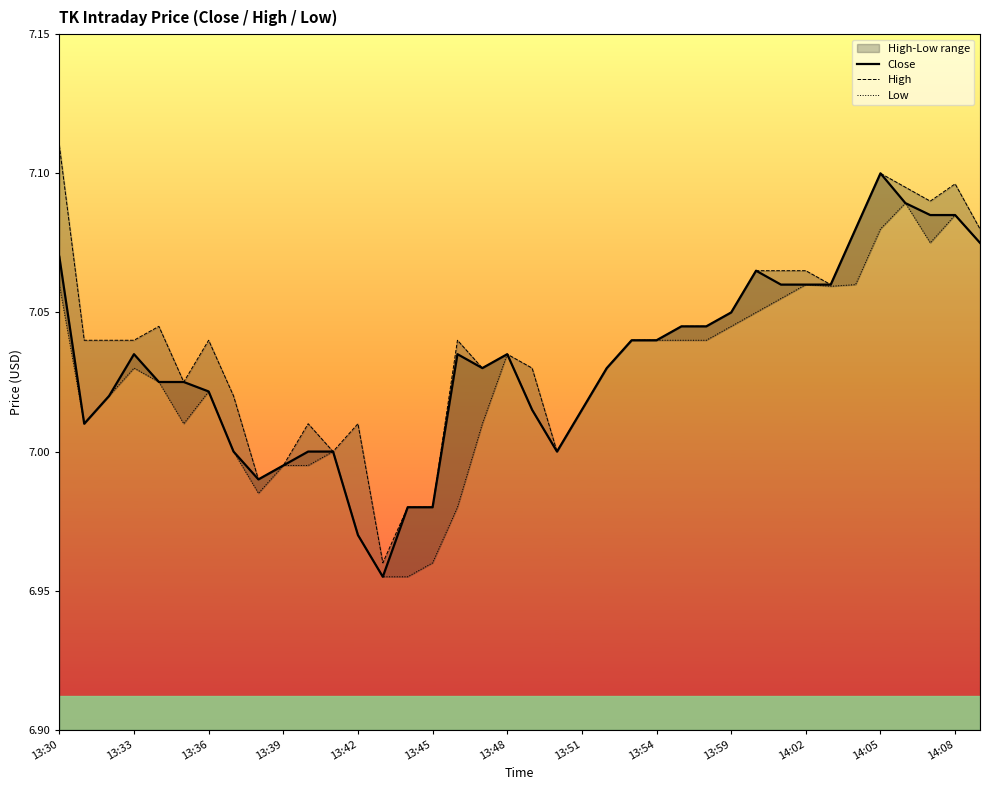

Is it true that Close equals 3.3 at 13:36?

False